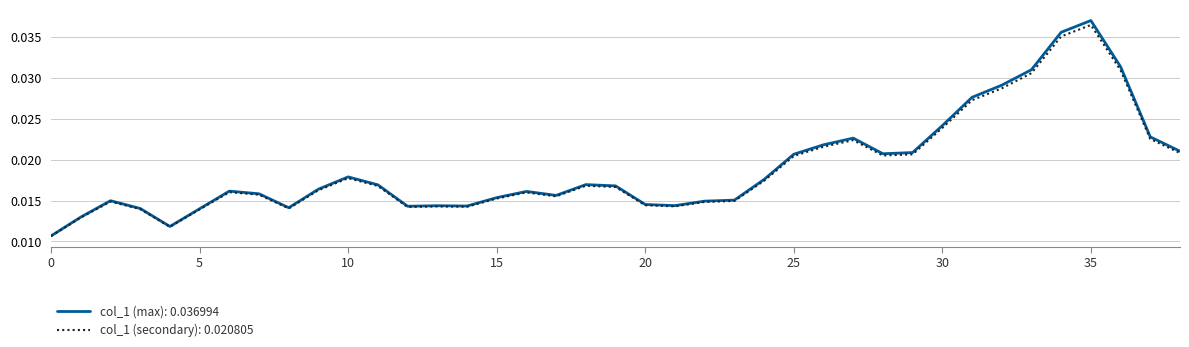

Which series has the largest range (max minus min)?

col_1 (max): 0.036994